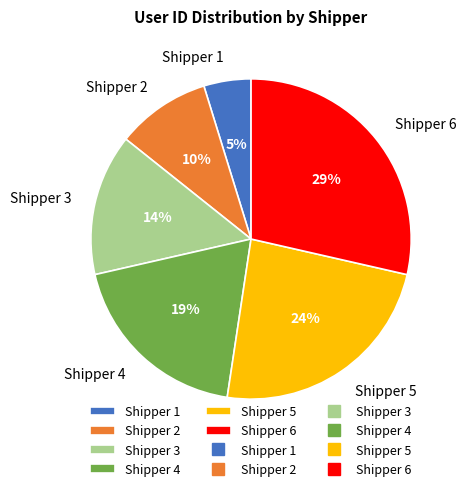

To the nearest percent, what is the difference between the largest and smallest slice percentages?

24%